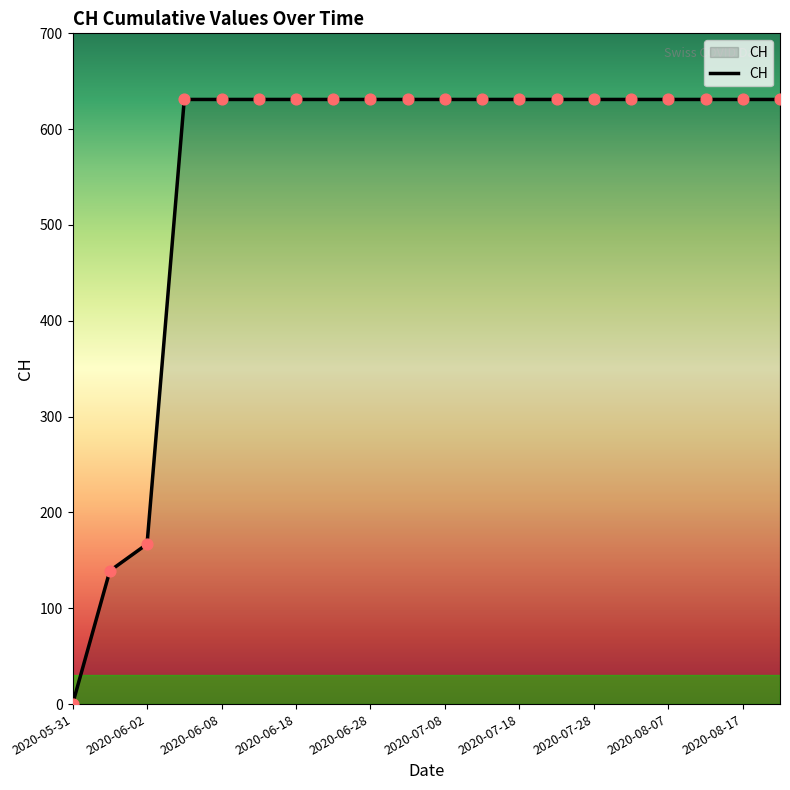

What is the difference between the maximum and minimum values?

631